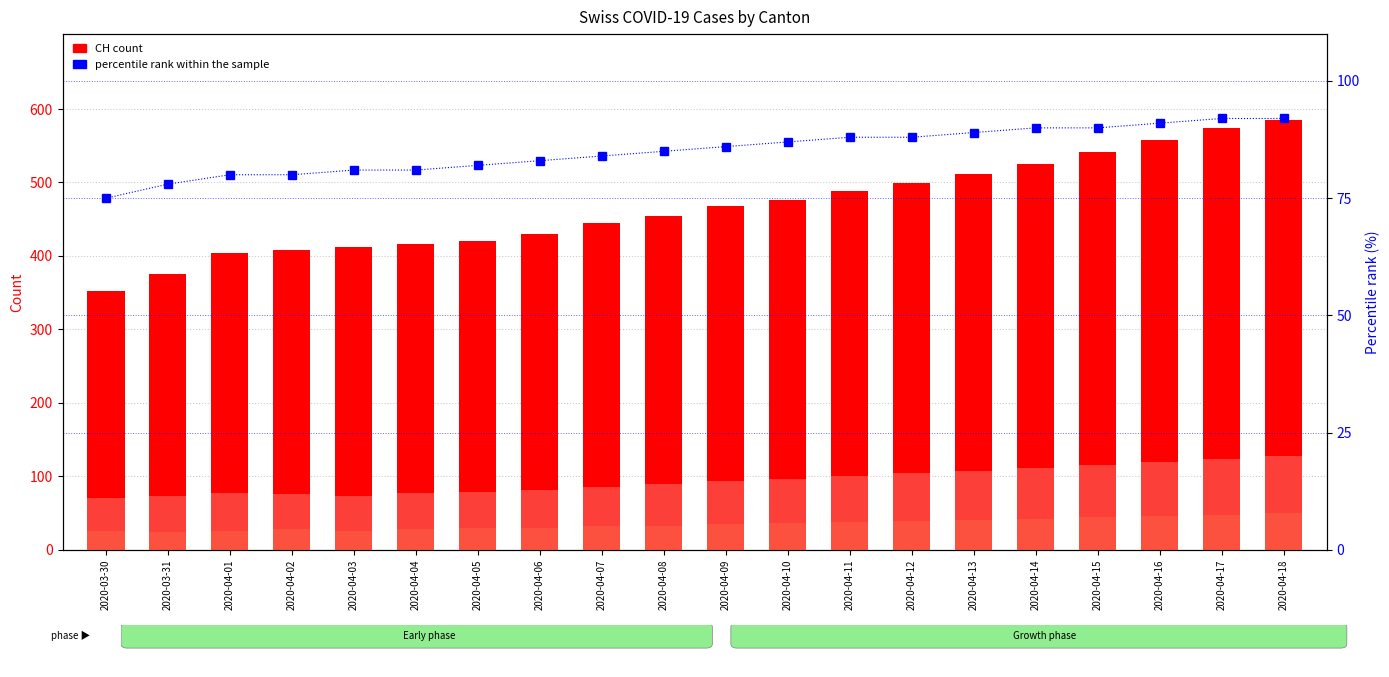

Read the CH (total) value at 2020-04-15.

541